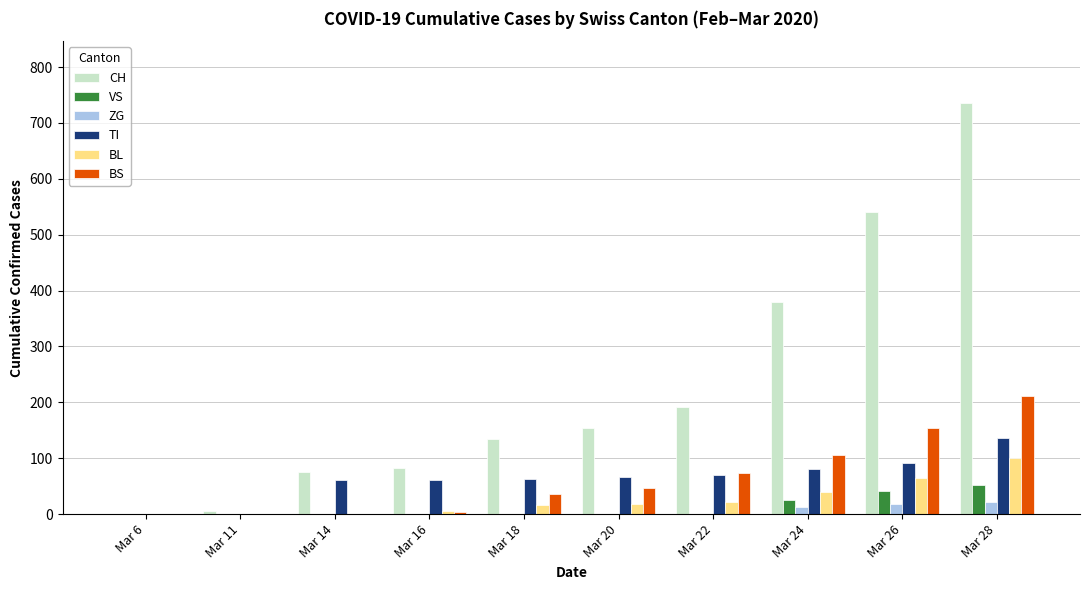

What is the spread (max minus min) of values at Mar 26?

522